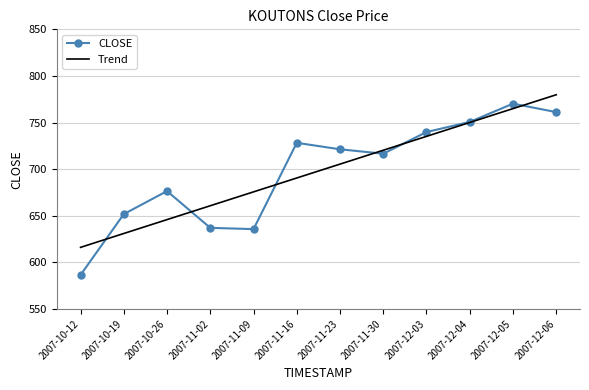

True or false: Trend has a value of 1013.8 at 2007-11-09.

False